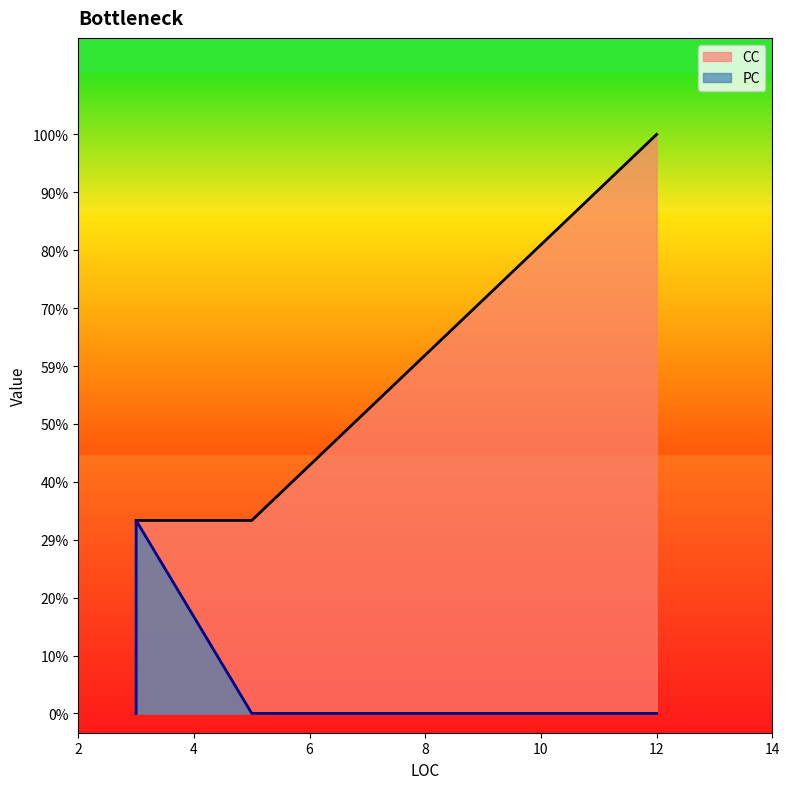

What is the value of the 4th point from the left?

1